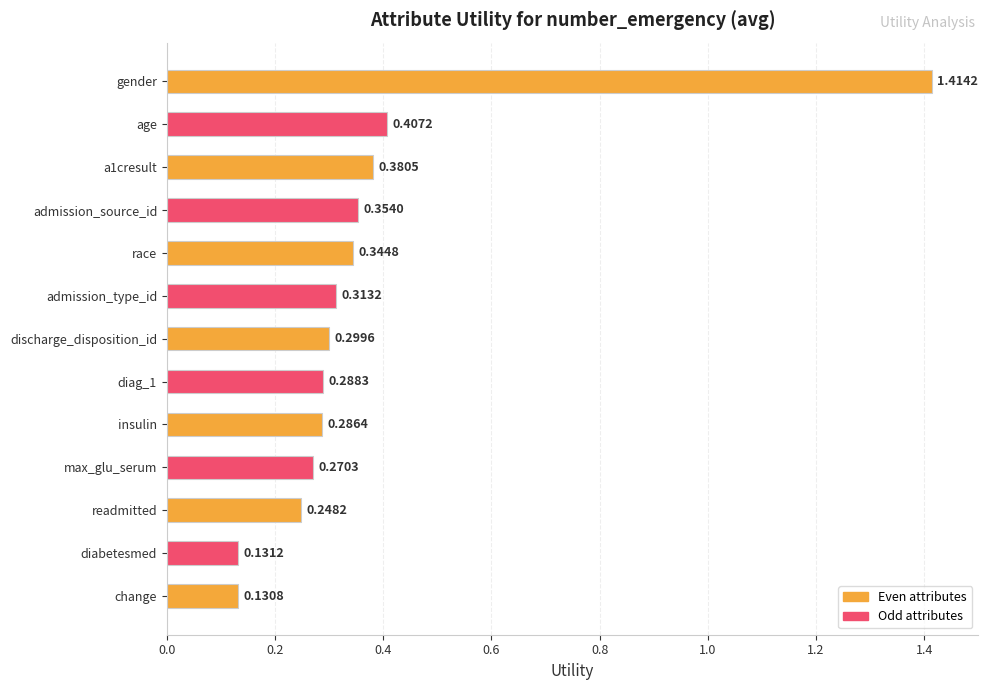

What is the difference between the maximum and minimum values?

1.3